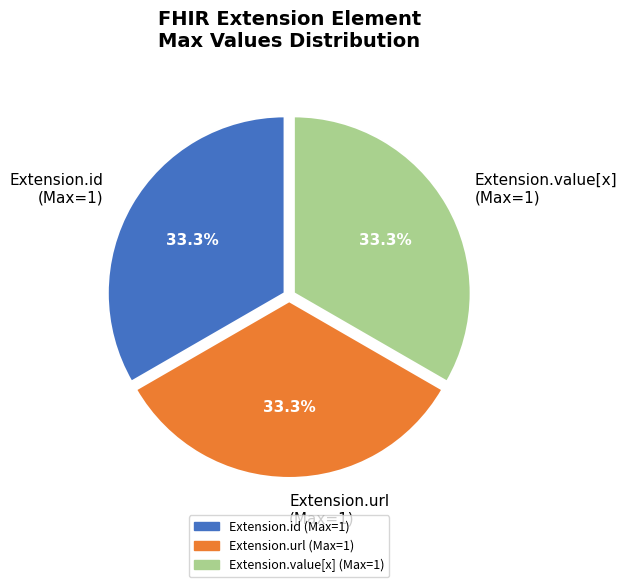

Does any single category account for the majority?

No